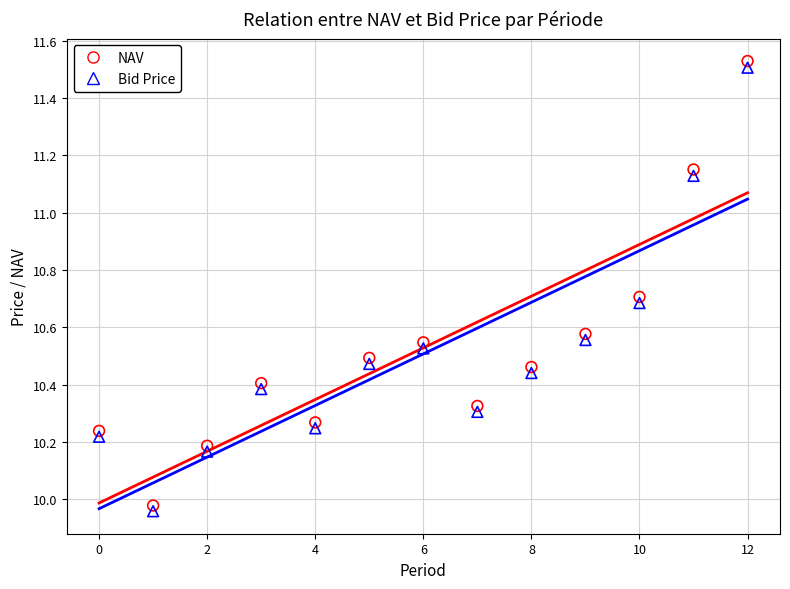

Which series has the widest spread of Y values?

NAV